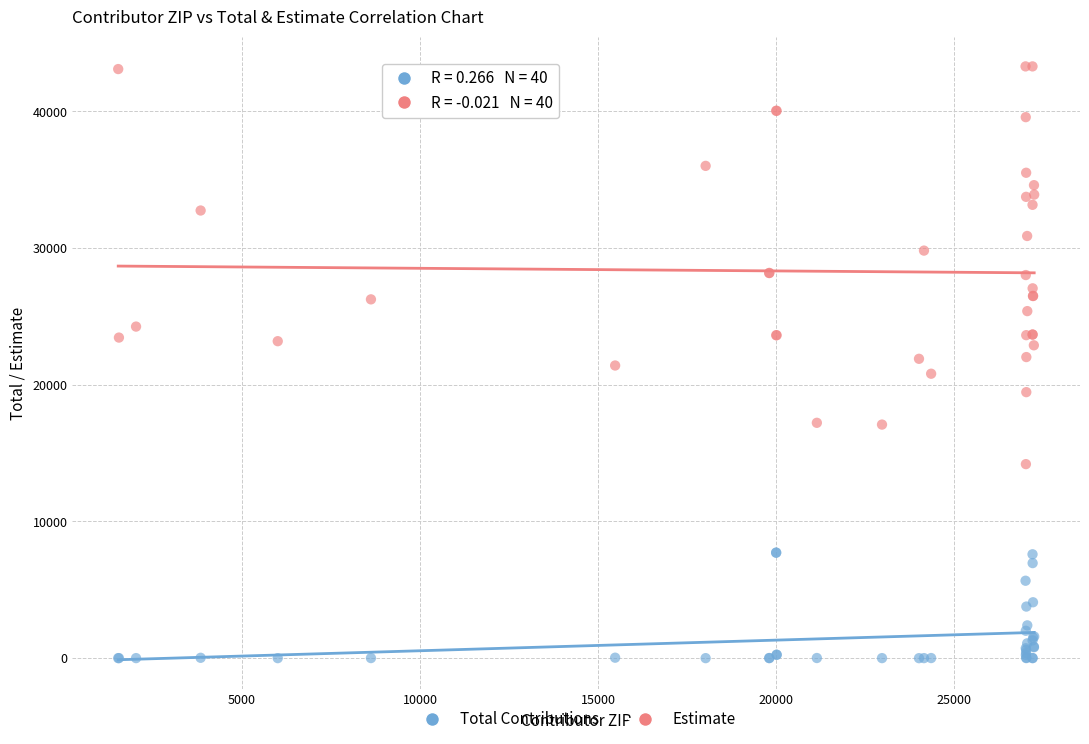

Which series reaches the maximum Y coordinate?

Estimate